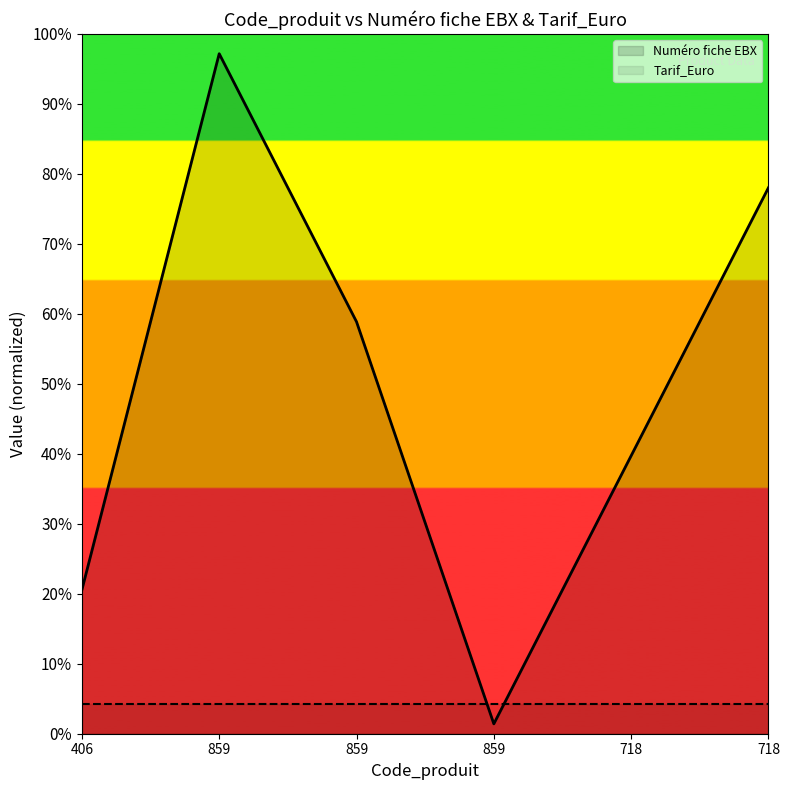

Which has a higher value, 718 or 406?

718